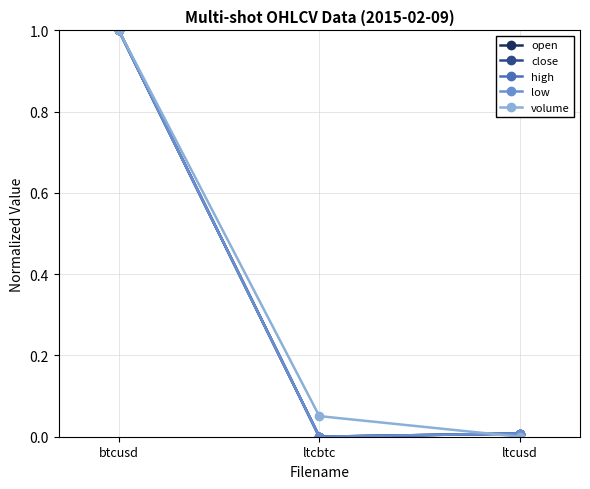

What are all the series names shown in the legend?

open, close, high, low, volume